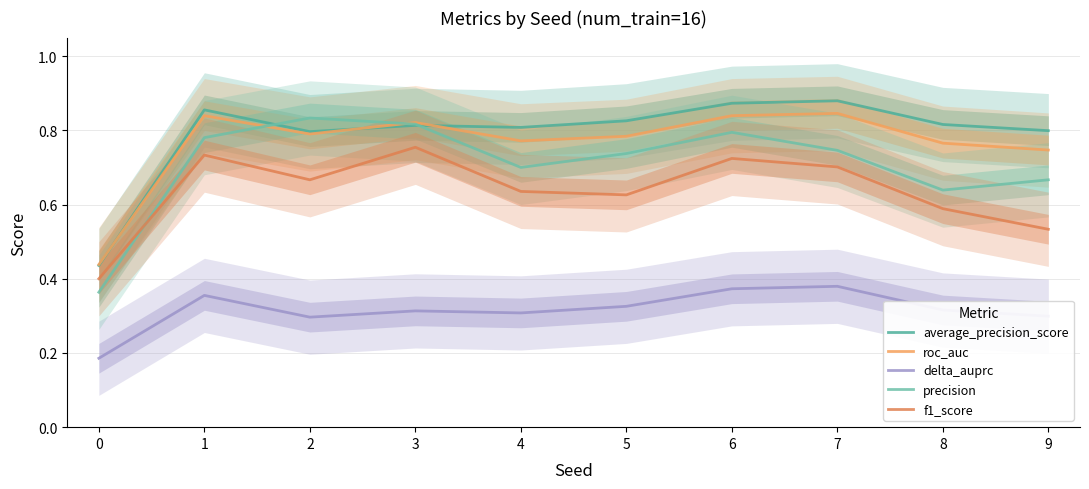

In delta_auprc, how many points are higher than both neighbors (excluding endpoints)?

3